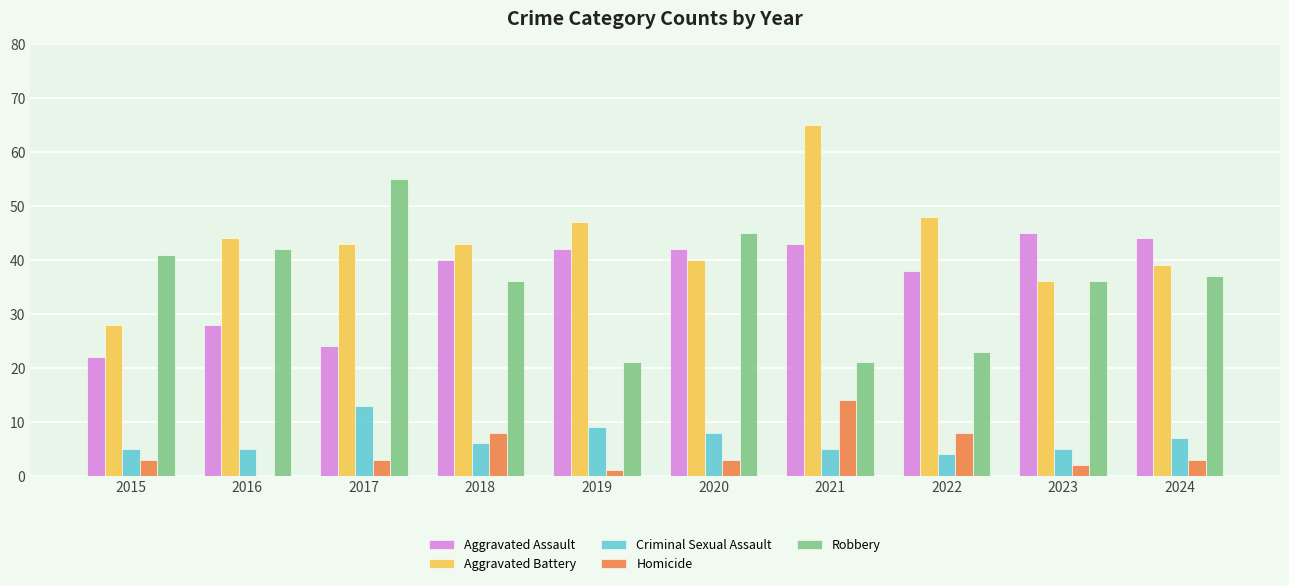

How many series are shown in this chart?

5